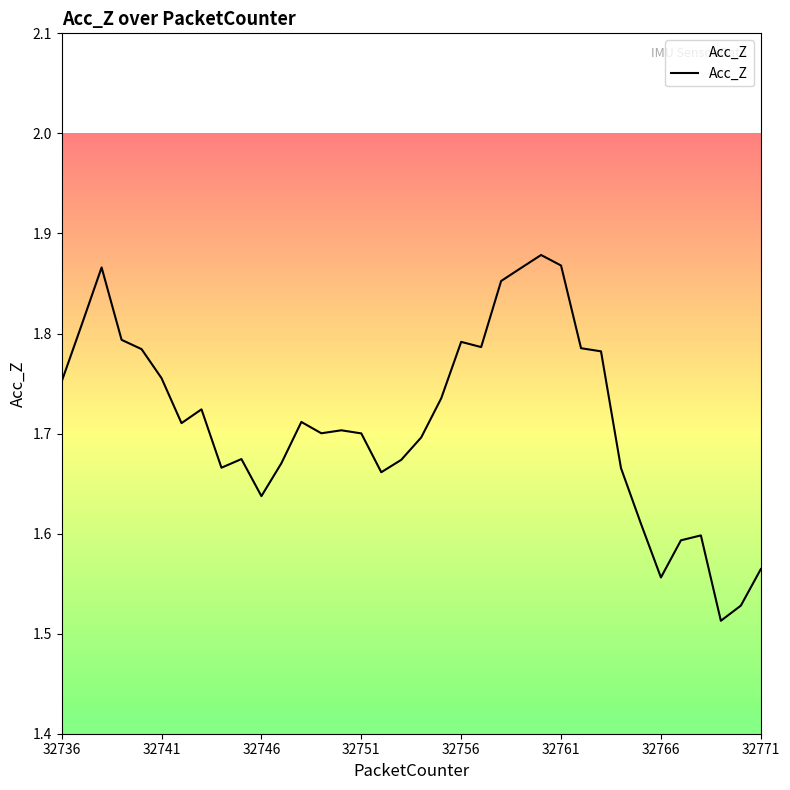

What is the difference between the maximum and minimum values?

0.4